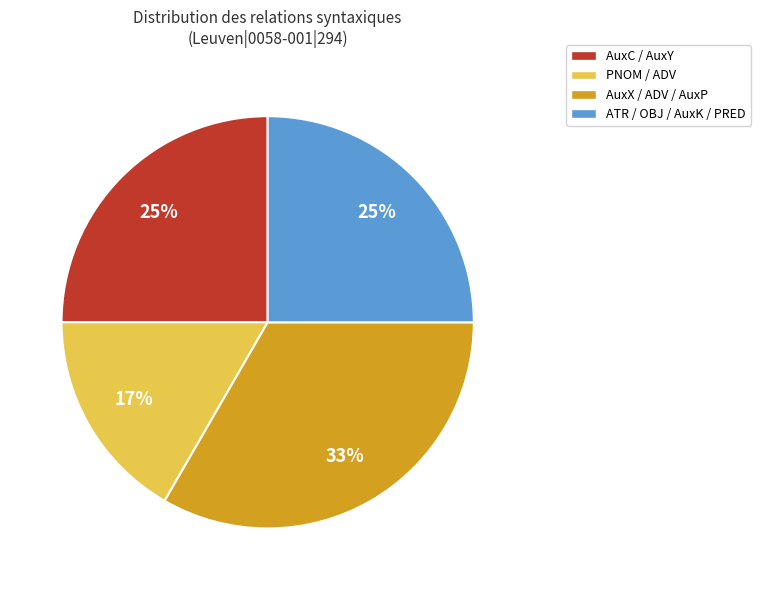

Which slice is the largest?

AuxX / ADV / AuxP